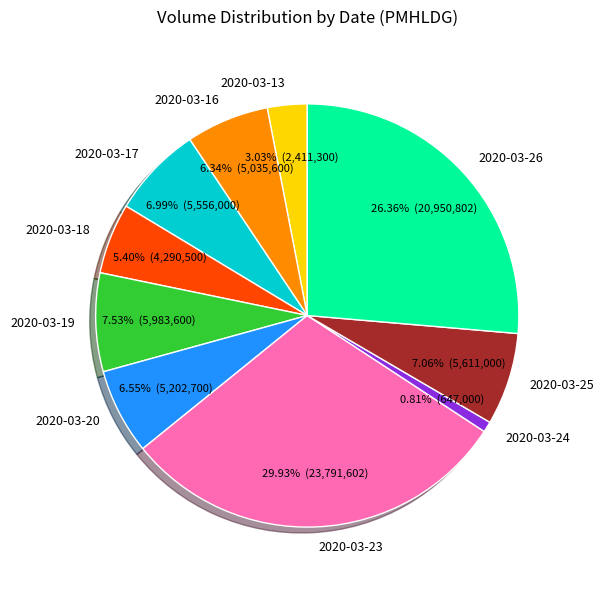

Which slice is the largest?

2020-03-23